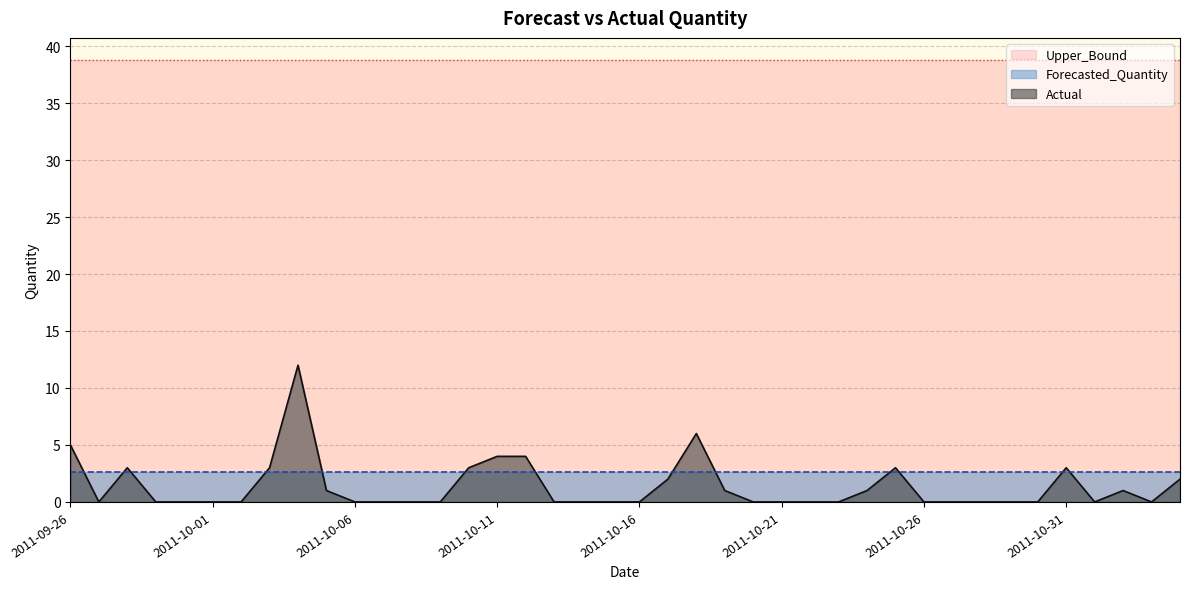

How many lines are shown in the chart?

3